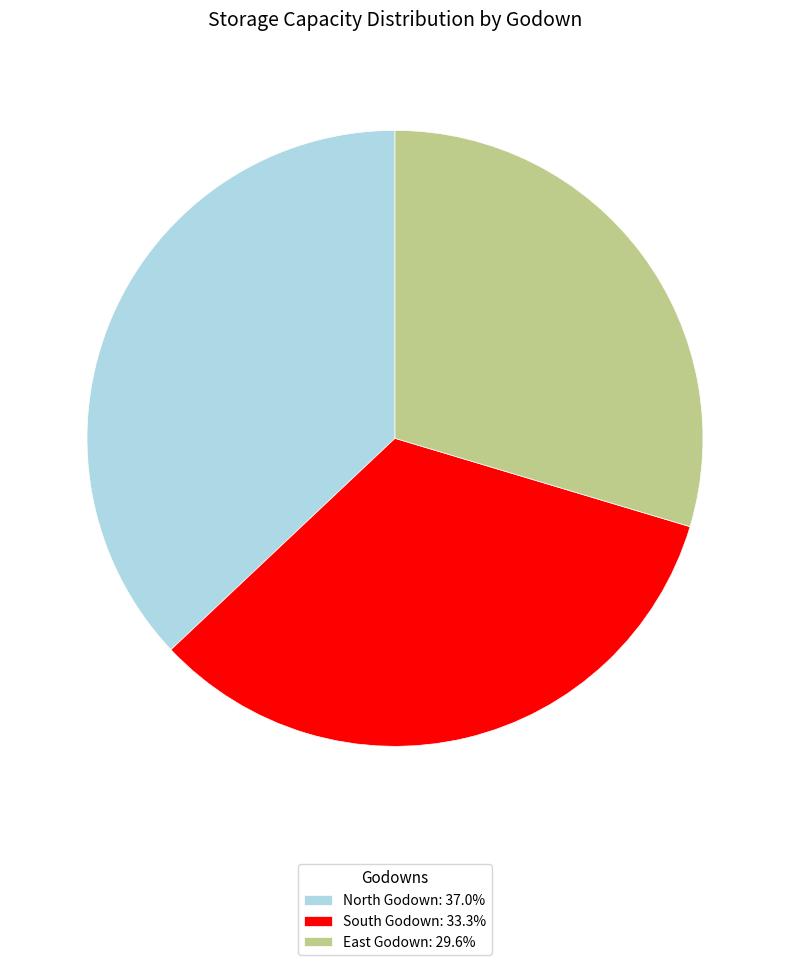

Does North Godown represent more than half of the total?

No